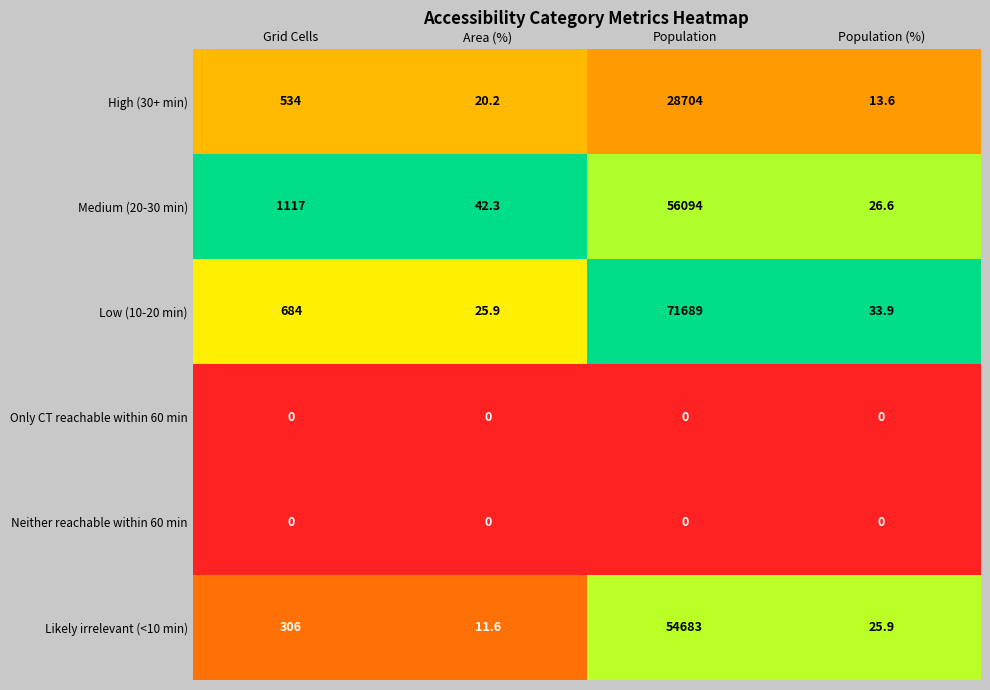

Which label corresponds to the largest value in the chart?

Population